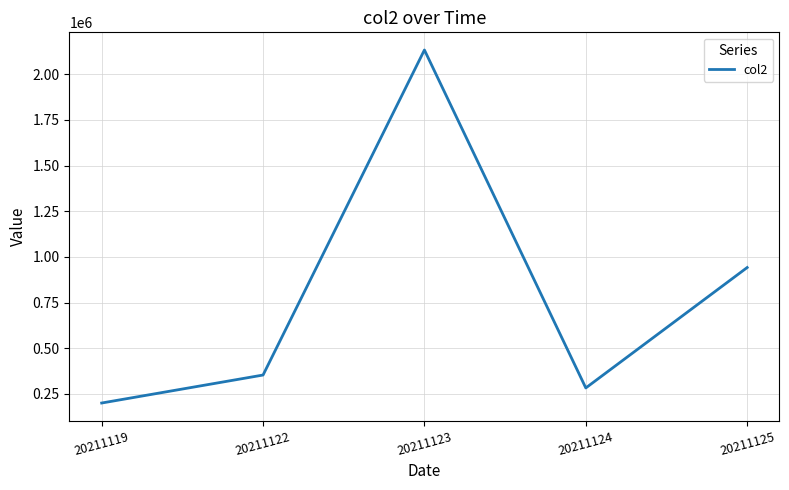

What is the difference between the maximum and minimum values?

1933253